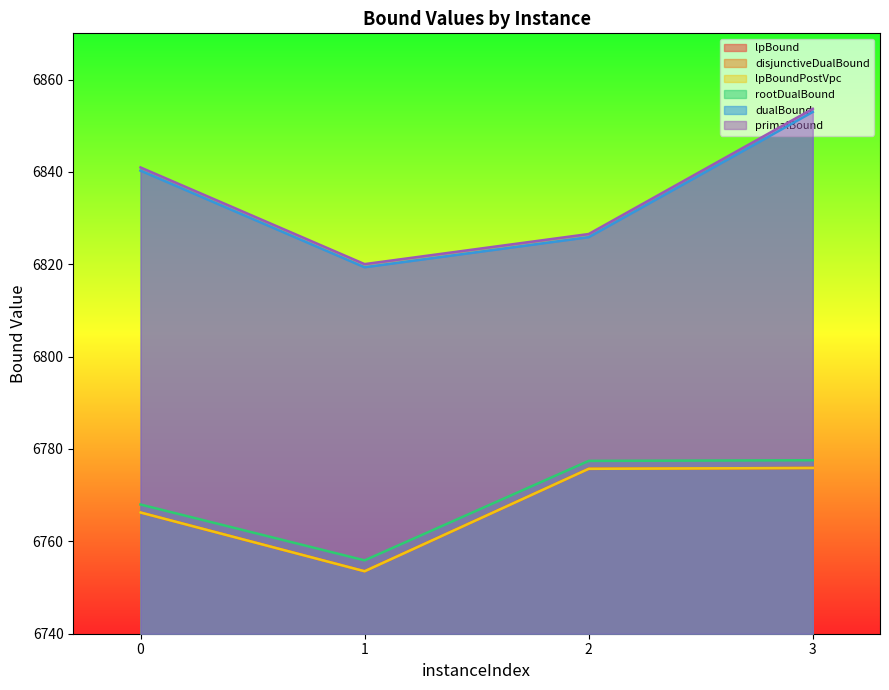

Is the value of lpBoundPostVpc at 2 greater than the value of disjunctiveDualBound at 2?

No